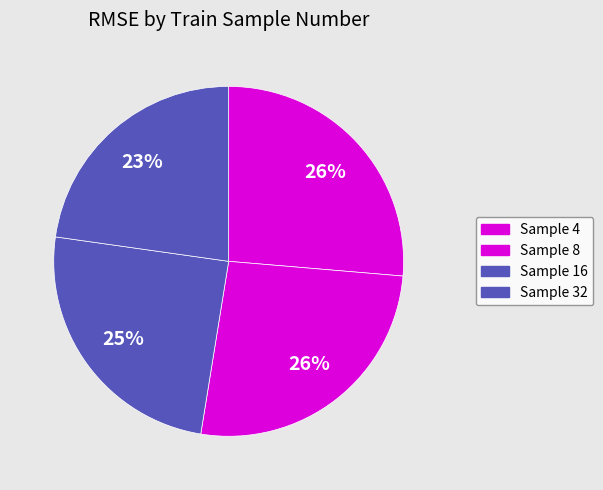

What is the largest slice in the pie chart?

4